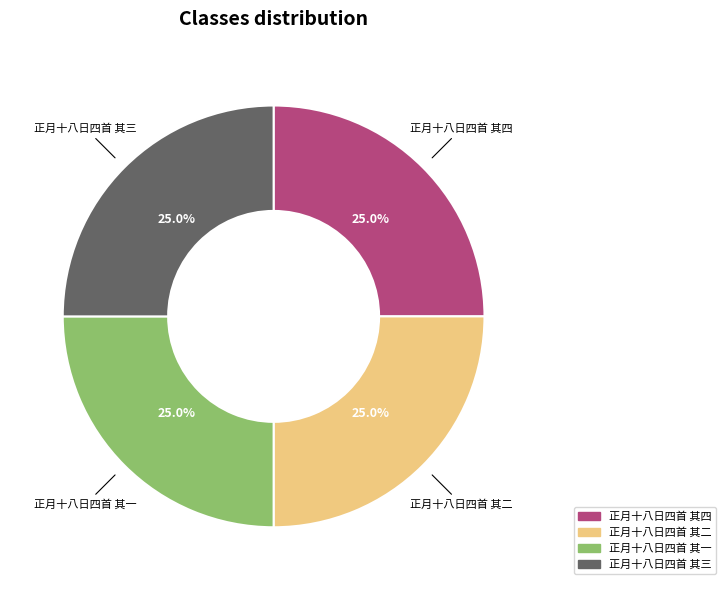

Count the number of slices in the pie.

4